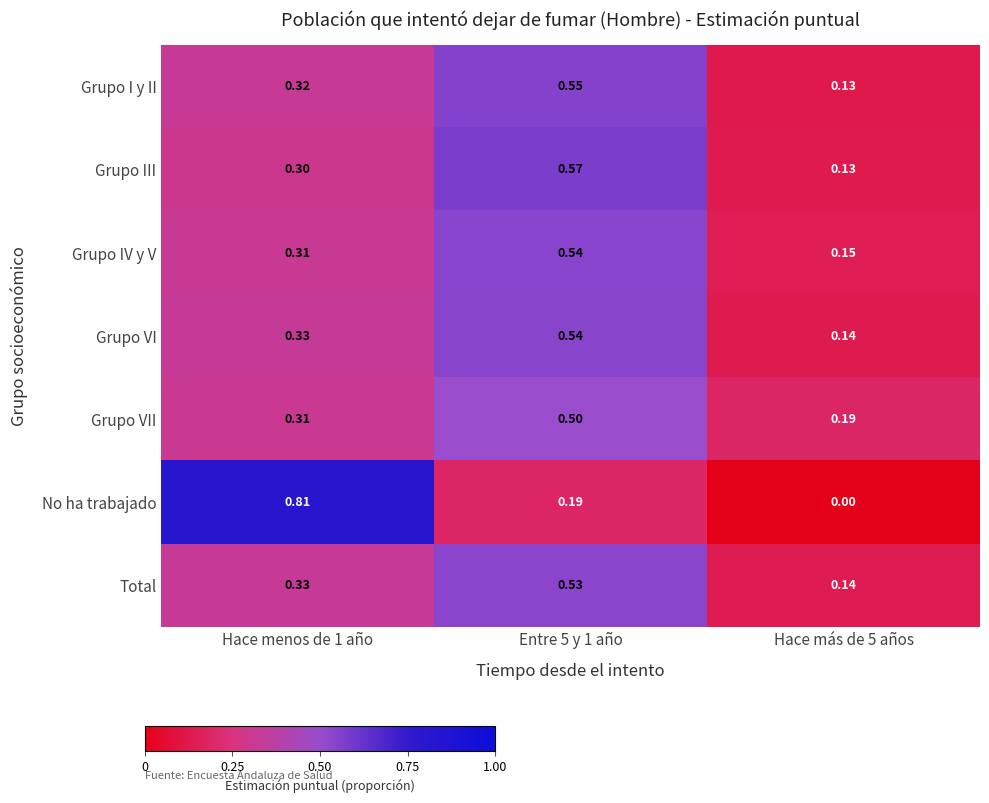

Which series has the largest total across all categories?

Grupo VI